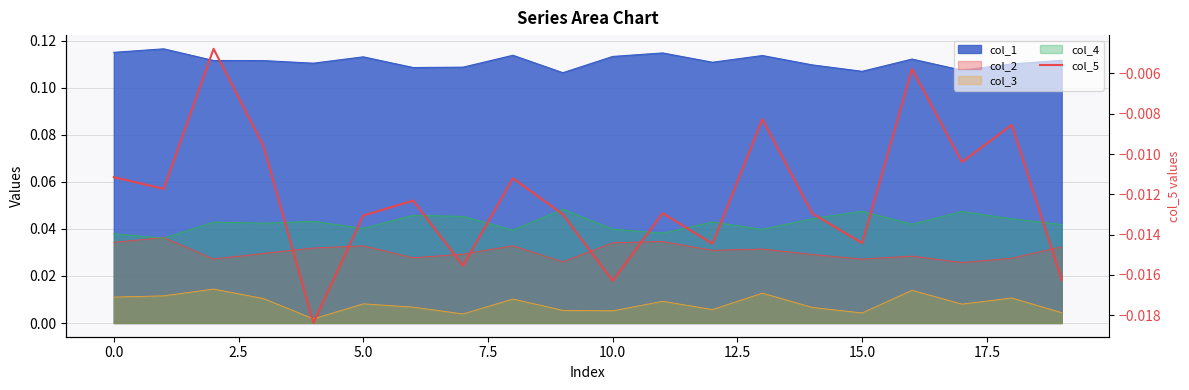

Between 5.0 and 19, which is larger?

5.0